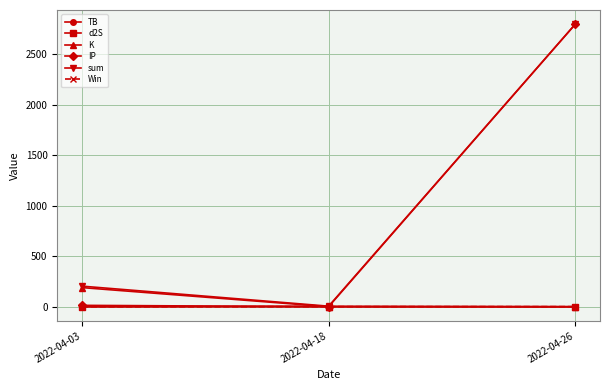

Between 2022-04-18 and 2022-04-26, which series saw the biggest shift?

IP